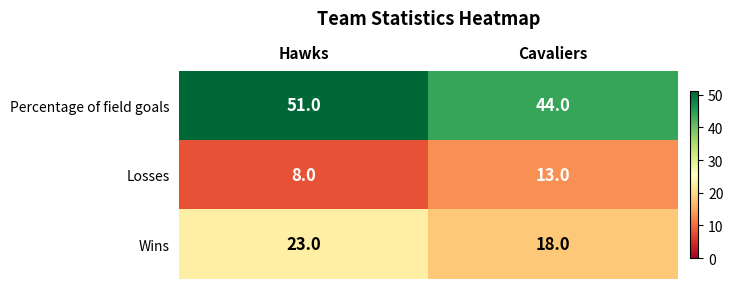

What is the highest value of the Wins series?

23